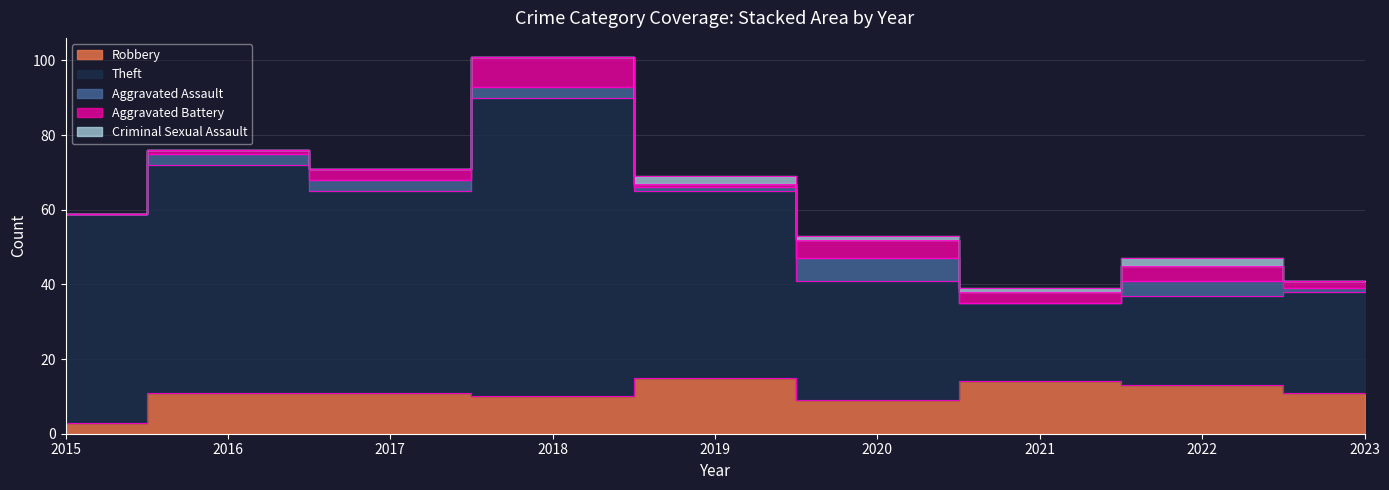

How many data points does each series have?

9